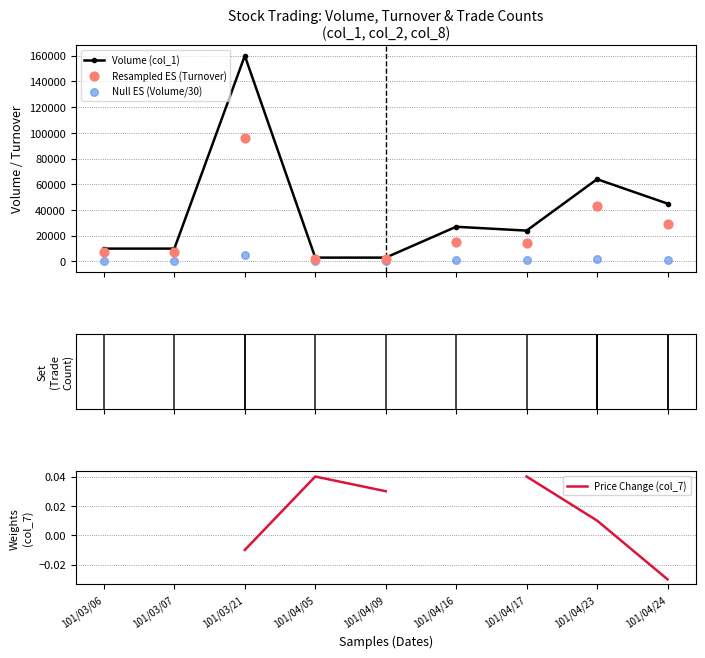

What are all the series names shown in the legend?

Volume (col_1), Resampled ES (Turnover), Null ES (Volume/30), Price Change (col_7)